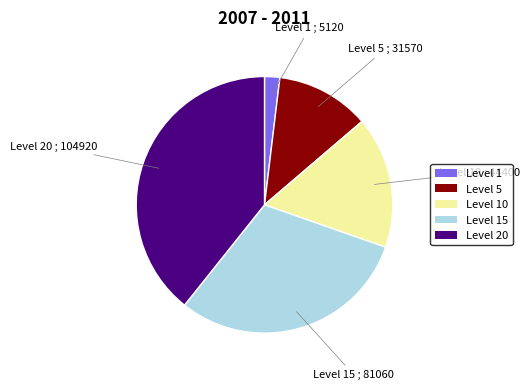

Combined, do Level 20 and Level 15 account for over 50%?

Yes